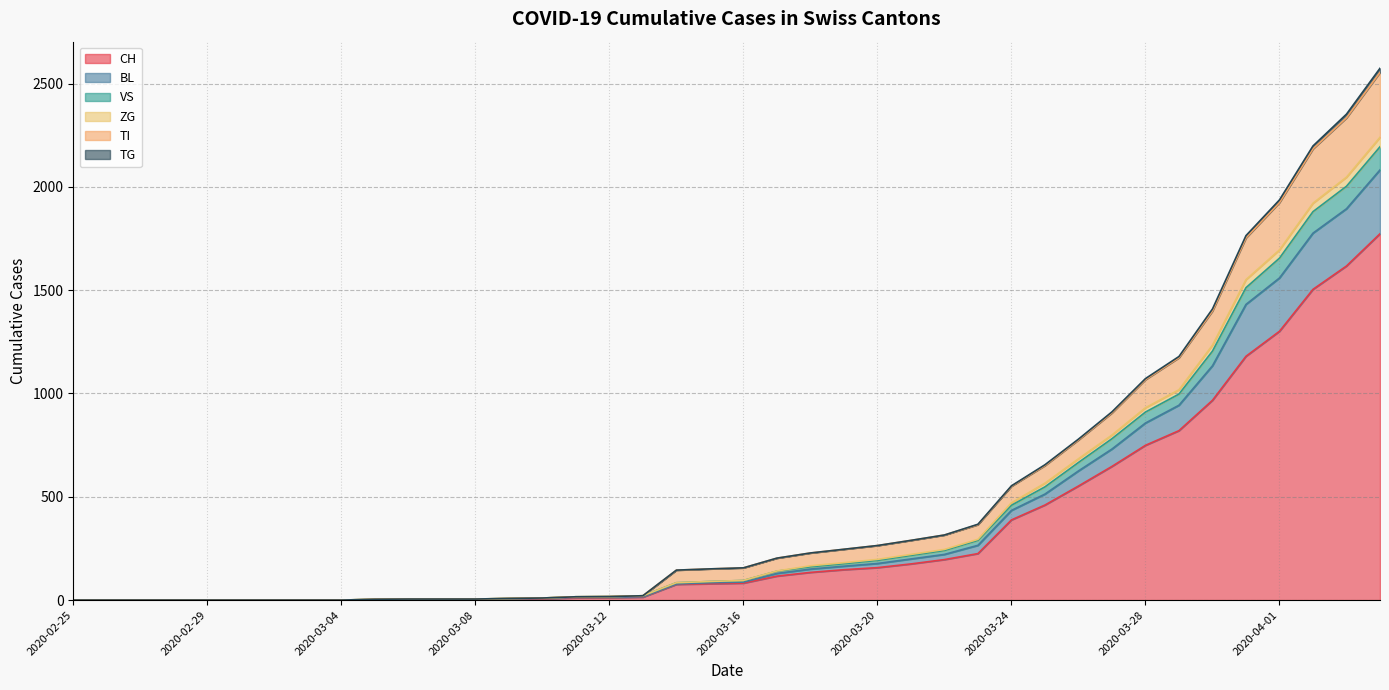

What is the maximum value for CH?

1773